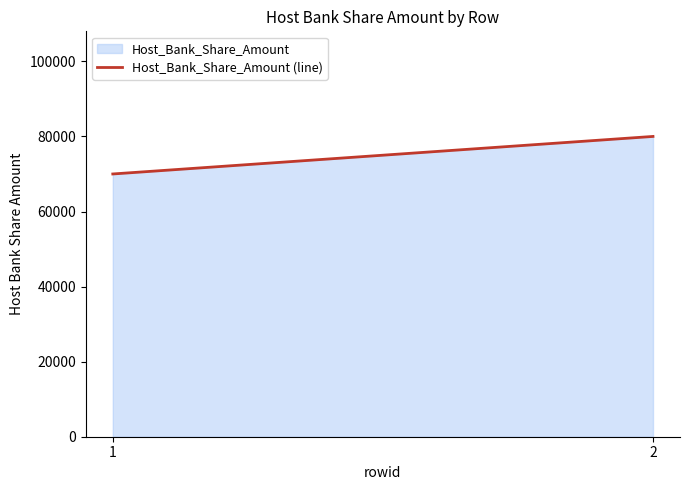

Rank the categories by value from highest to lowest.

2, 1